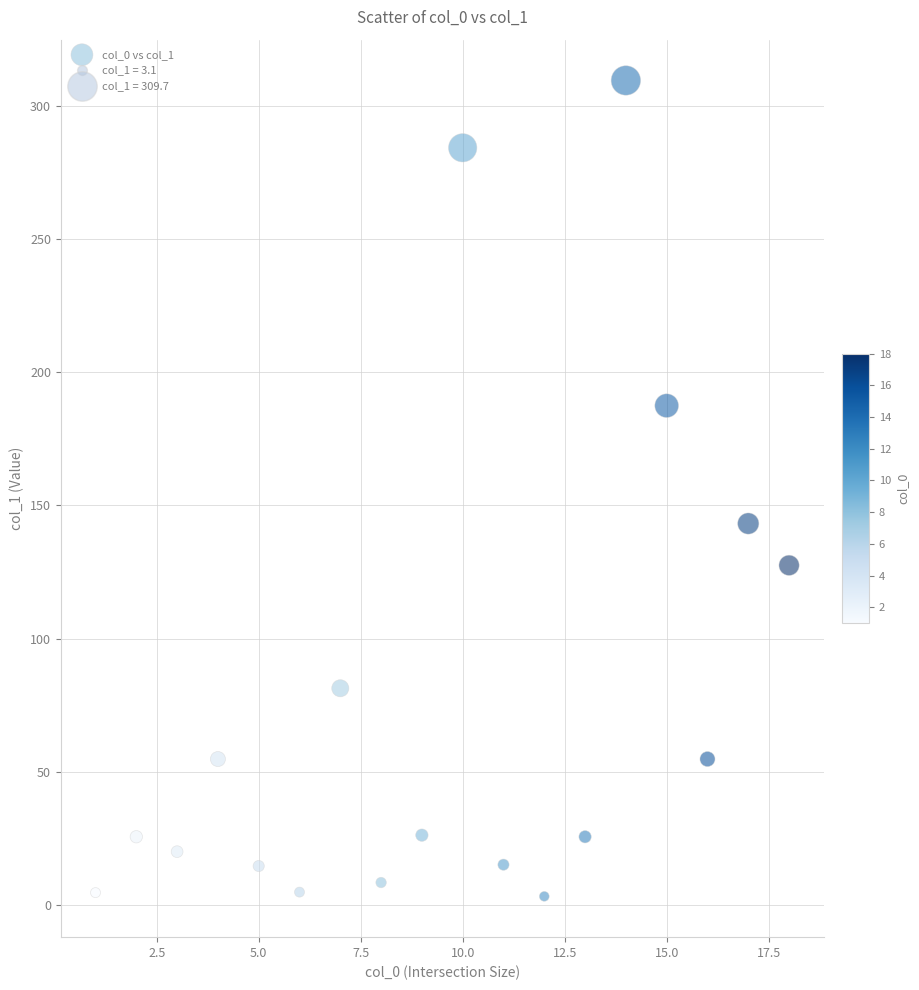

What is the range of Y values (max minus min)?

306.6